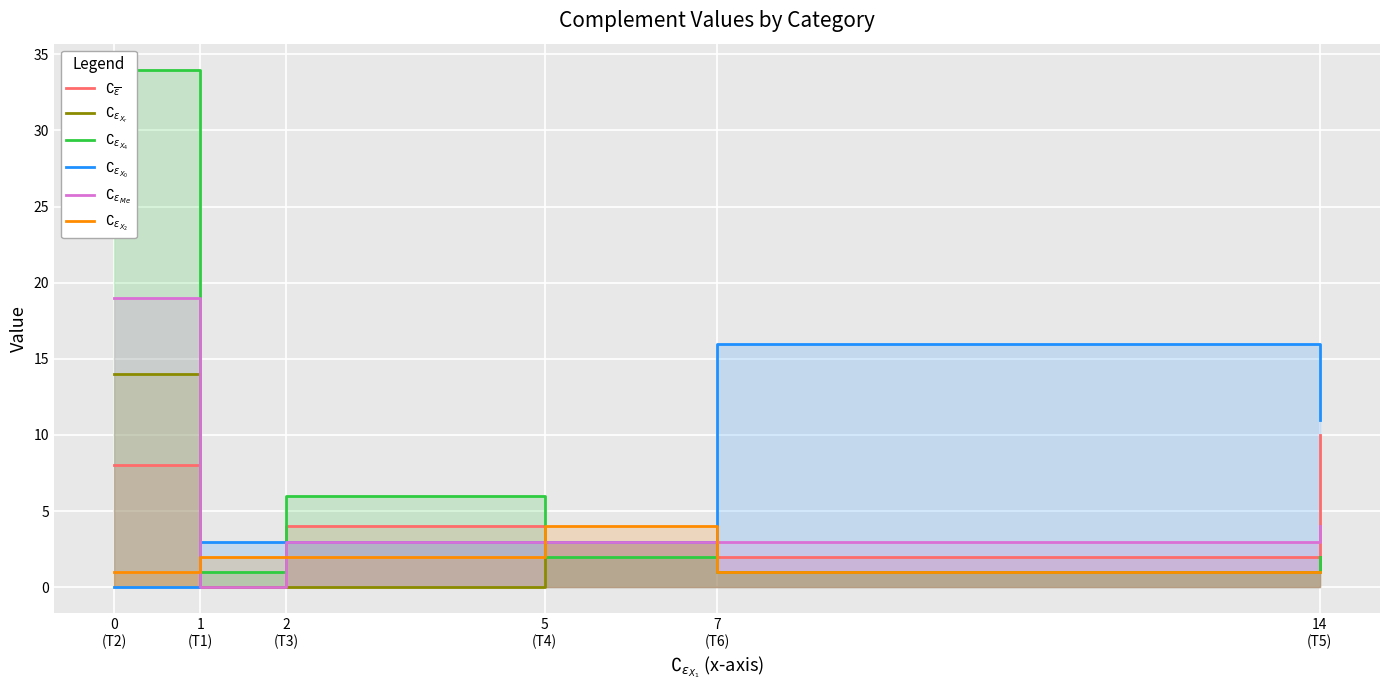

Reading right to left, what are all the values shown in this chart?

$\complement_{\overline{\epsilon}}$: 10	2	3	4	0	8
$\complement_{\epsilon_{X_r}}$: 2	1	3	0	0	14
$\complement_{\epsilon_{X_4}}$: 2	1	2	6	1	34
$\complement_{\epsilon_{X_0}}$: 11	16	3	3	3	0
$\complement_{\epsilon_{Me}}$: 4	3	3	3	0	19
$\complement_{\epsilon_{X_2}}$: 1	1	4	2	2	1